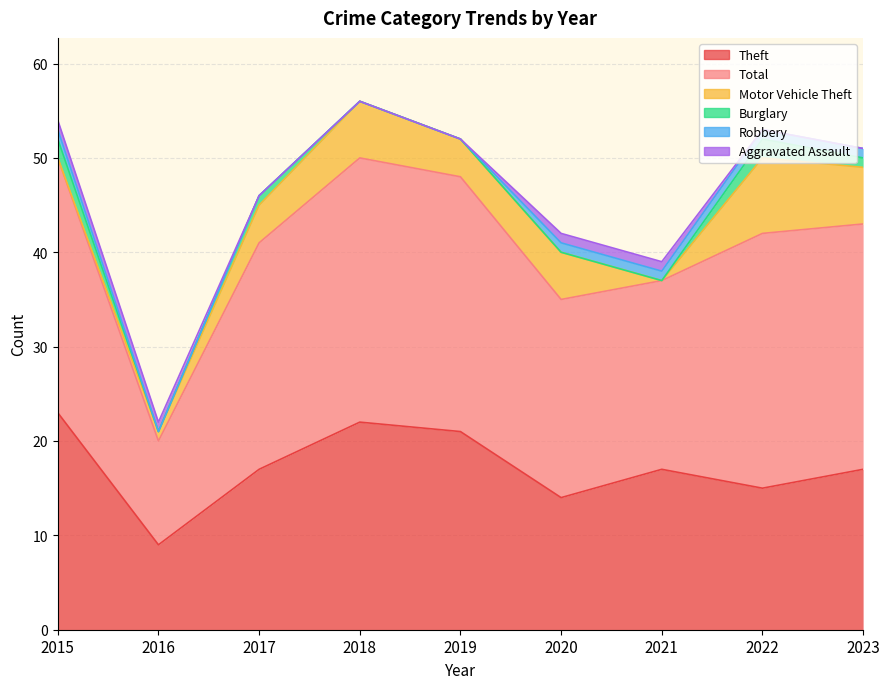

What is the total value across all series at 2016?

22